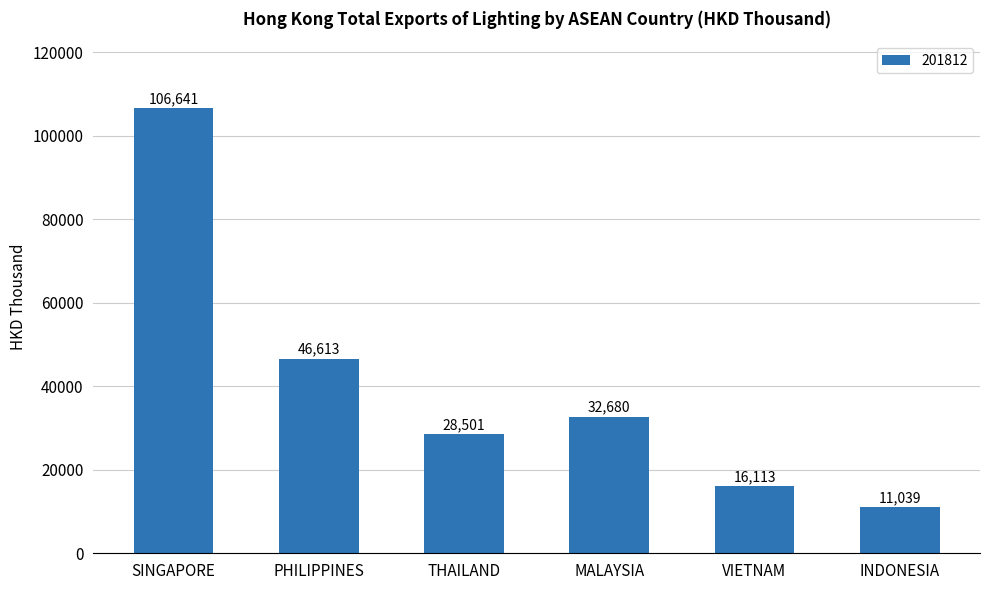

At which label does the data first exceed 32680?

SINGAPORE